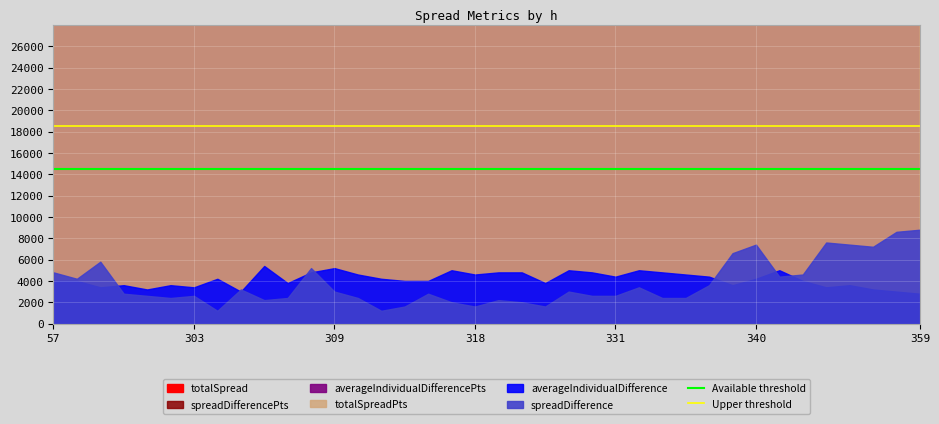

The value of Upper threshold at 57 is 31.1. True or false?

False